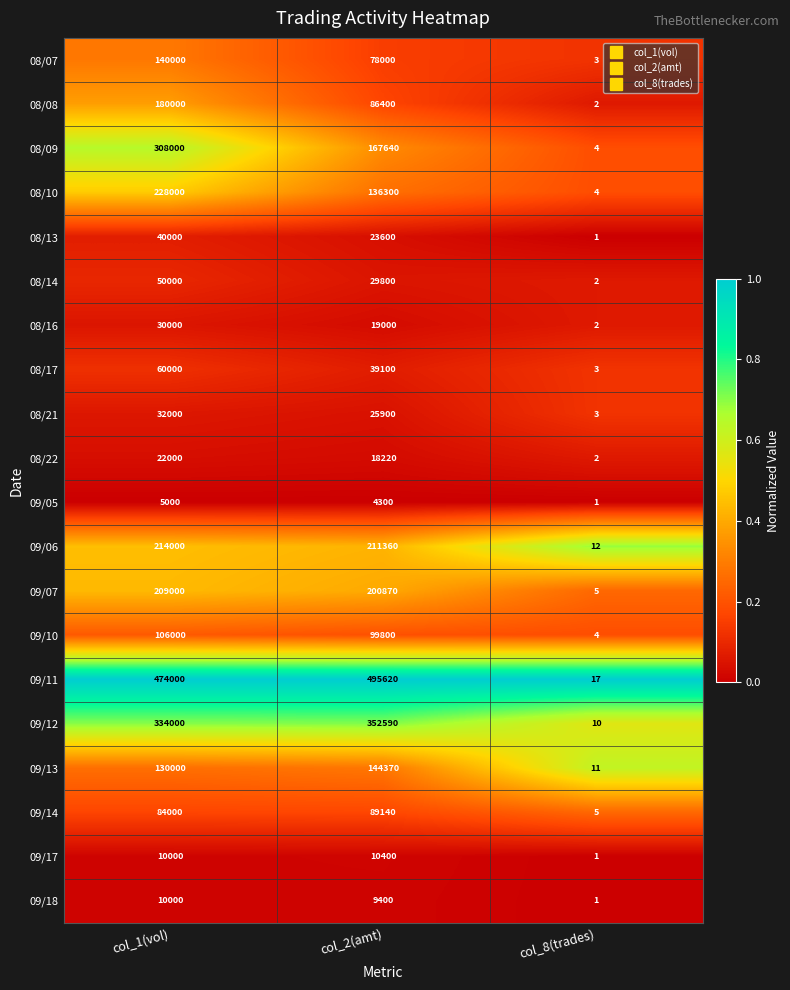

Which series has the largest total across all categories?

09/11